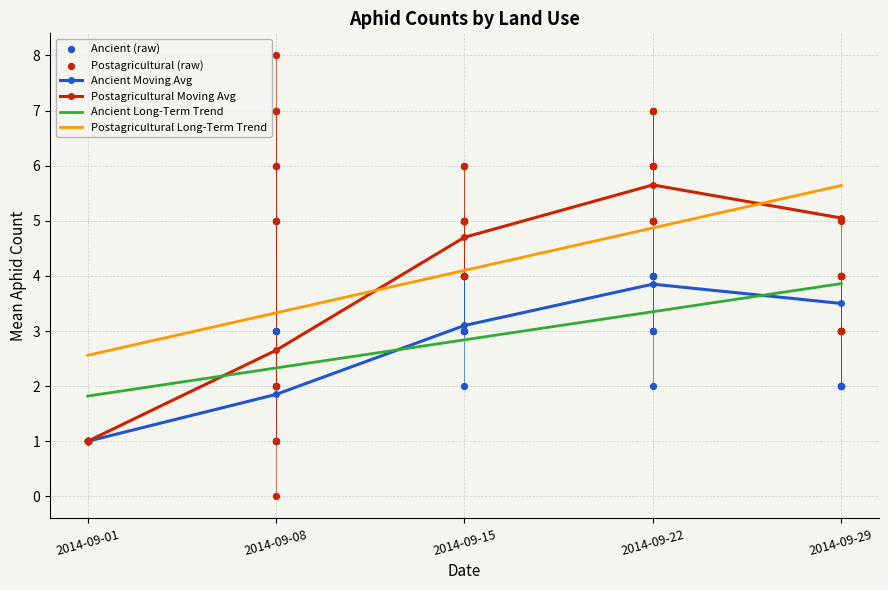

What is the minimum value for Postagricultural Long-Term Trend?

2.6